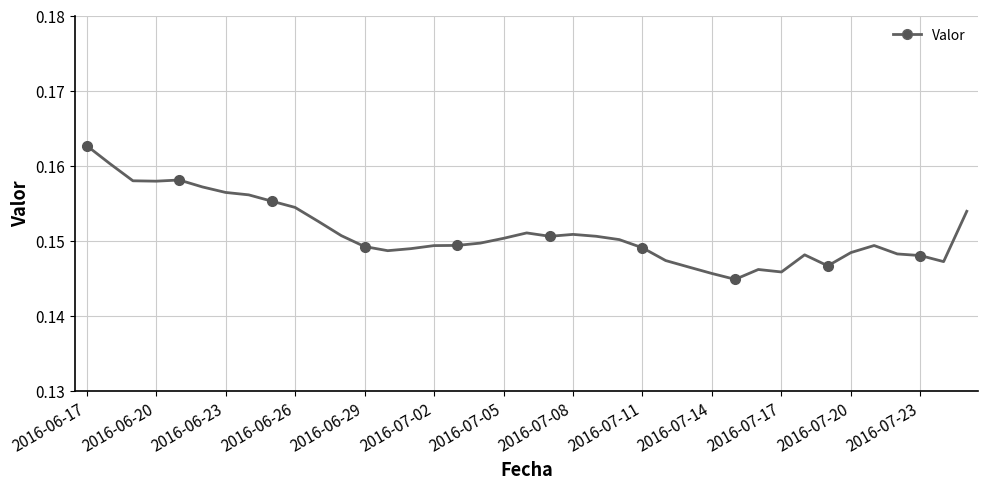

Reading left to right, what are all the values shown in this chart?

0.2	0.2	0.2	0.2	0.2	0.2	0.2	0.2	0.2	0.2	0.2	0.2	0.1	0.1	0.1	0.1	0.1	0.1	0.2	0.2	0.2	0.2	0.2	0.2	0.1	0.1	0.1	0.1	0.1	0.1	0.1	0.1	0.1	0.1	0.1	0.1	0.1	0.1	0.2